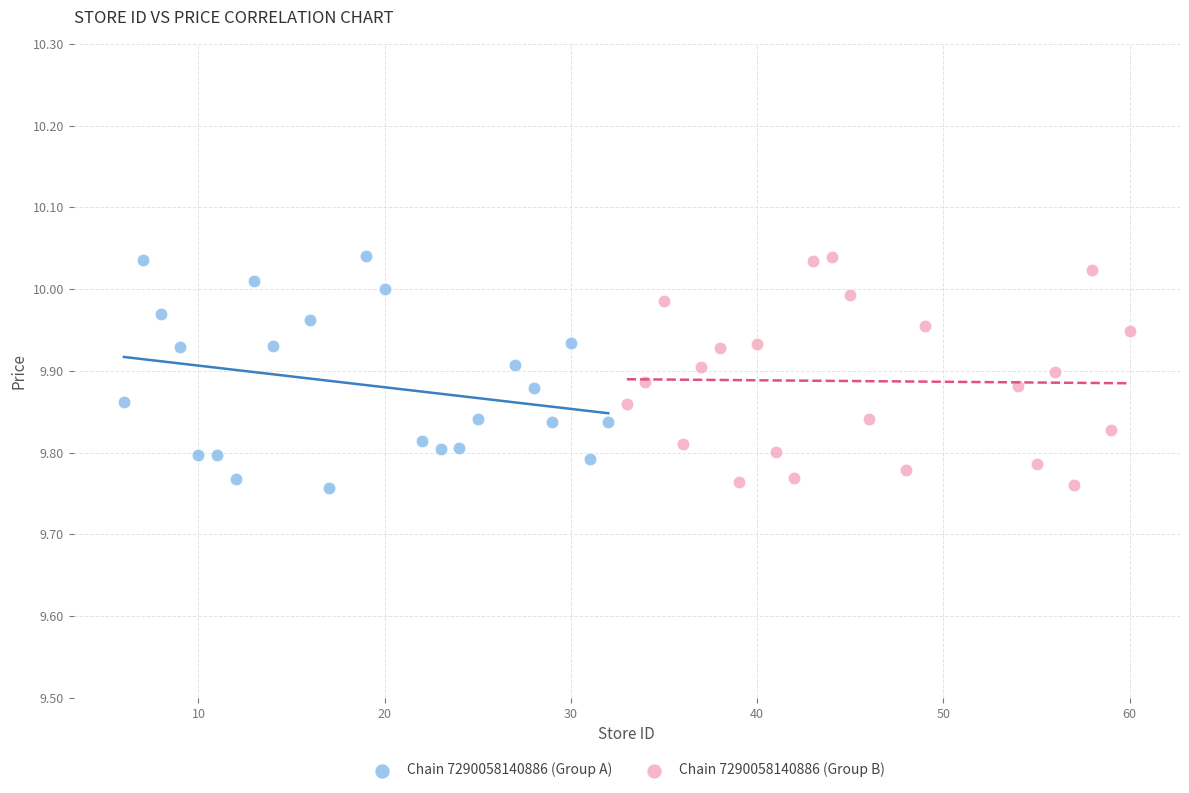

What are all the series names shown in the legend?

Chain 7290058140886 (Group A), Chain 7290058140886 (Group B)